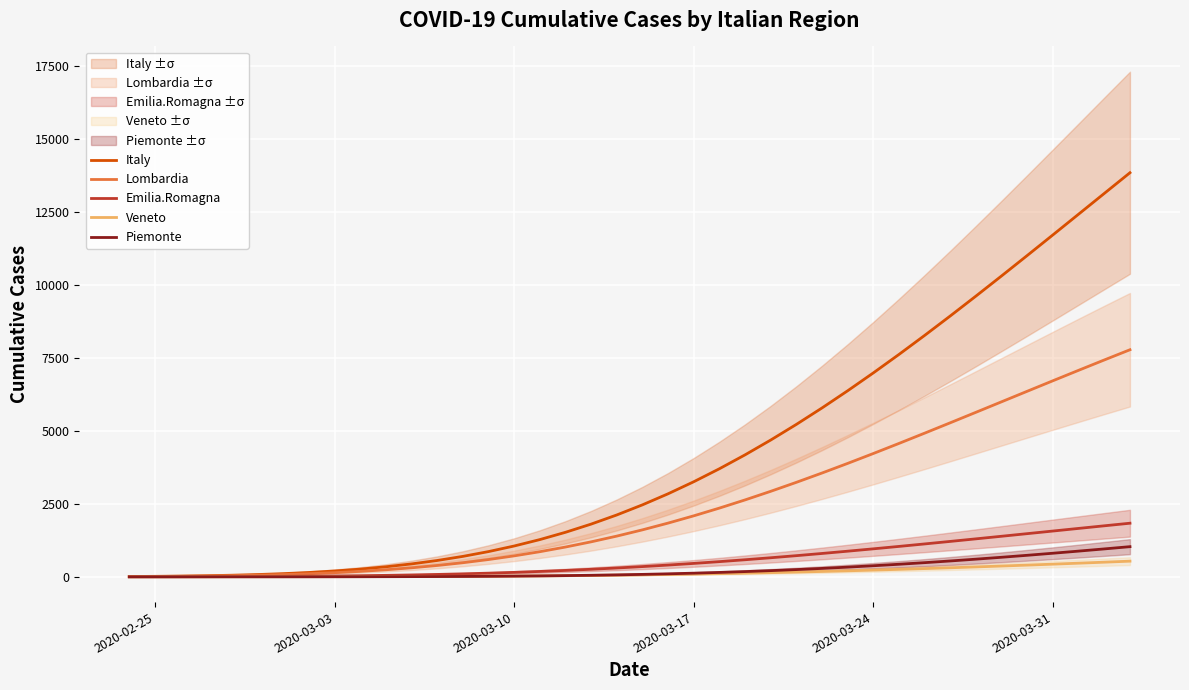

Count the number of data series in this chart.

5